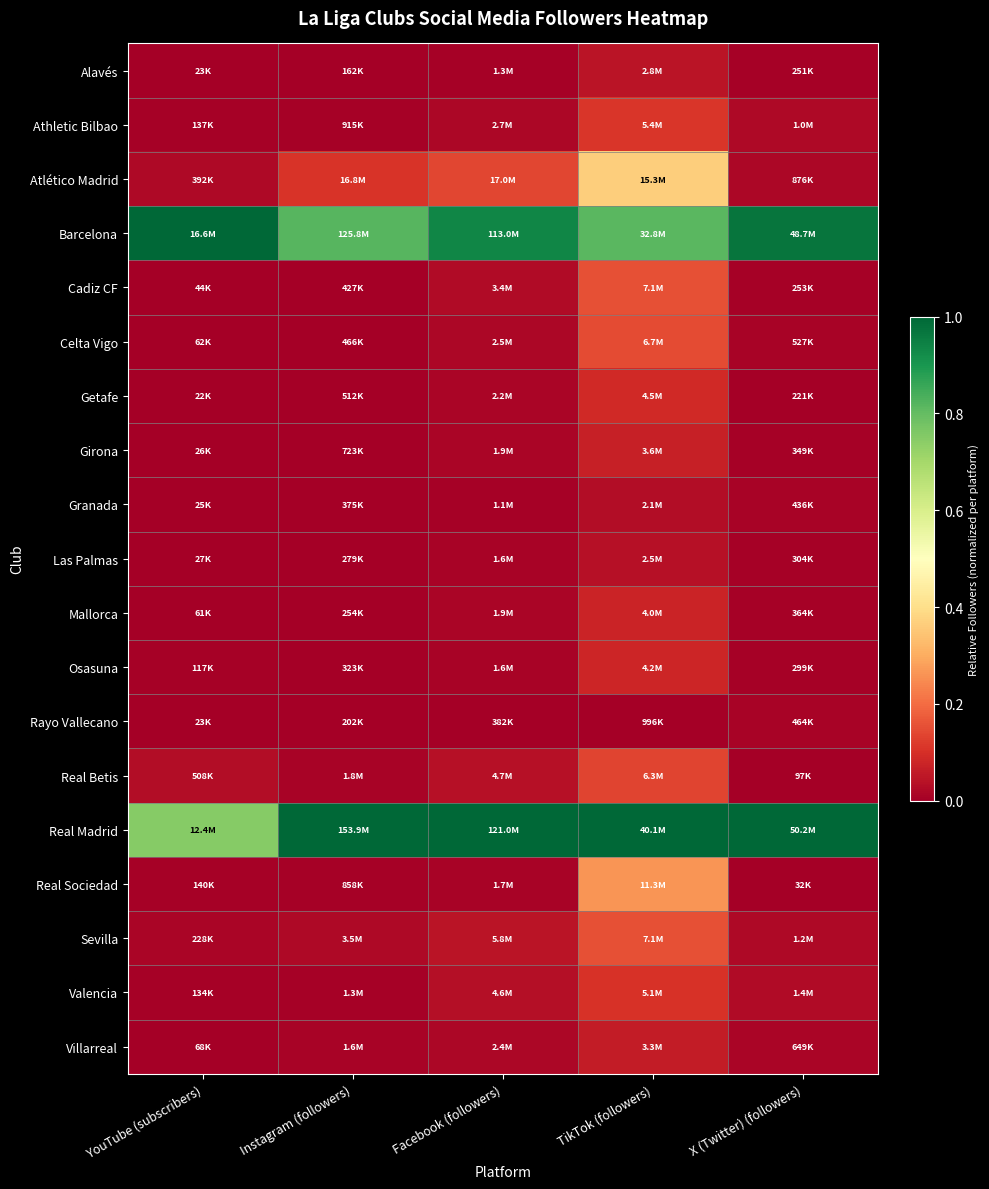

Rank the series at TikTok (followers) from lowest to highest value.

Rayo Vallecano, Granada, Las Palmas, Alavés, Villarreal, Girona, Mallorca, Osasuna, Getafe, Valencia, Athletic Bilbao, Real Betis, Celta Vigo, Cadiz CF, Sevilla, Real Sociedad, Atlético Madrid, Barcelona, Real Madrid